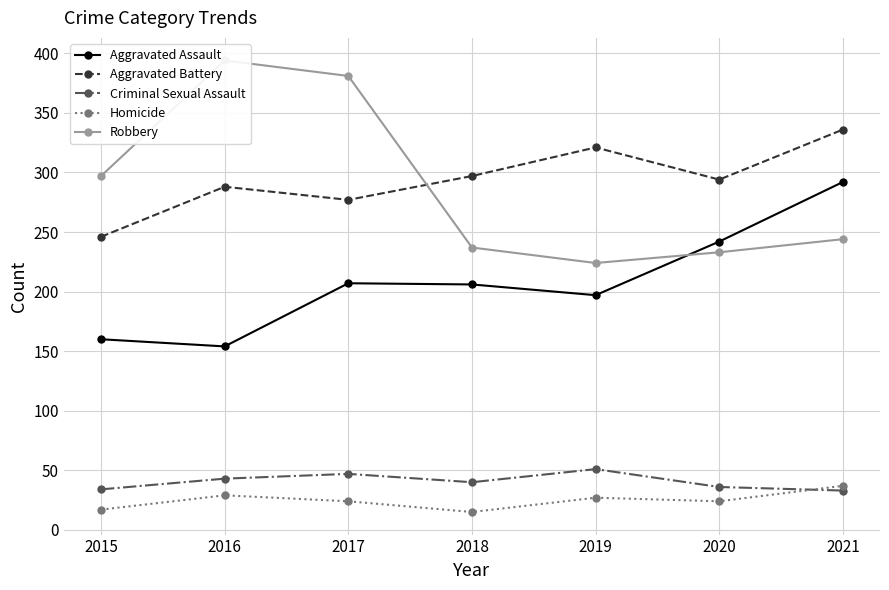

Reading right to left, extract all data points from this chart.

Aggravated Assault: 2021=292	2020=242	2019=197	2018=206	2017=207	2016=154	2015=160
Aggravated Battery: 2021=336	2020=294	2019=321	2018=297	2017=277	2016=288	2015=246
Criminal Sexual Assault: 2021=33	2020=36	2019=51	2018=40	2017=47	2016=43	2015=34
Homicide: 2021=37	2020=24	2019=27	2018=15	2017=24	2016=29	2015=17
Robbery: 2021=244	2020=233	2019=224	2018=237	2017=381	2016=394	2015=297